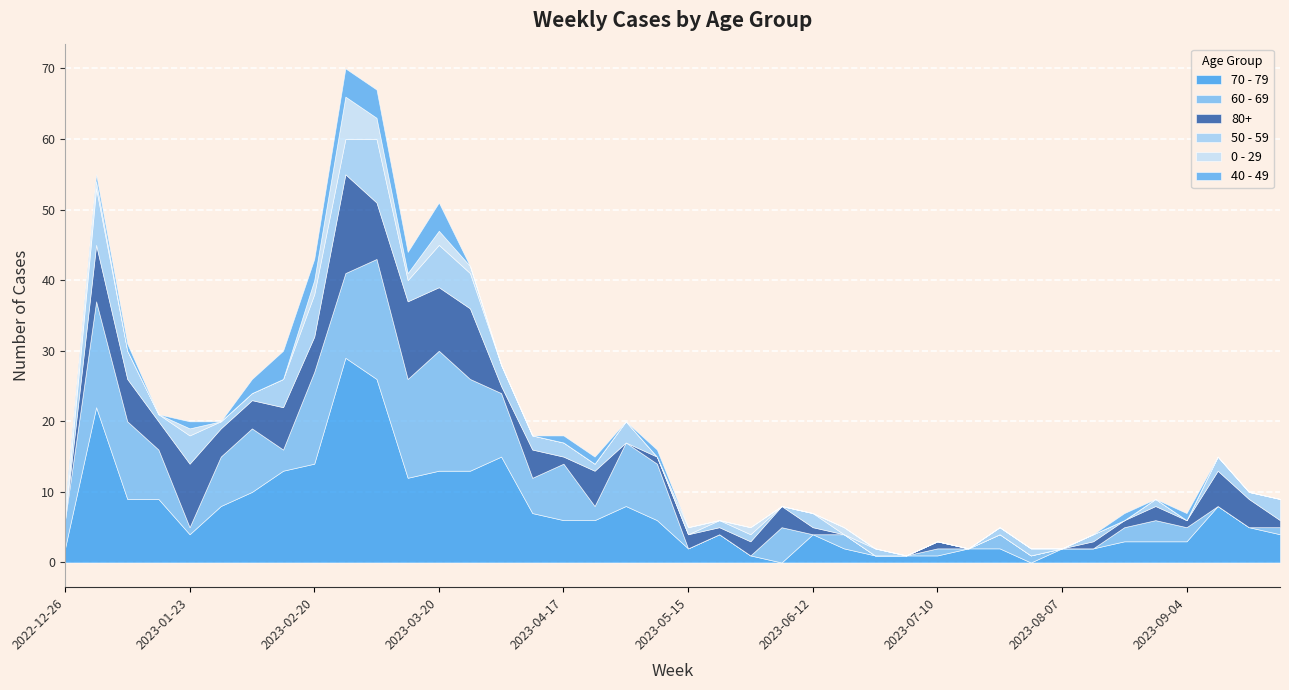

Reading right to left, transcribe all the data shown in this chart.

70 - 79: 2023-09-25=4	2023-09-18=5	2023-09-11=8	2023-09-04=3	2023-08-28=3	2023-08-21=3	2023-08-14=2	2023-08-07=2	2023-07-31=0	2023-07-24=2	2023-07-17=2	2023-07-10=1	2023-07-03=1	2023-06-26=1	2023-06-19=2	2023-06-12=4	2023-06-05=0	2023-05-29=1	2023-05-22=4	2023-05-15=2	2023-05-08=6	2023-05-01=8	2023-04-24=6	2023-04-17=6	2023-04-10=7	2023-04-03=15	2023-03-27=13	2023-03-20=13	2023-03-13=12	2023-03-06=26	2023-02-27=29	2023-02-20=14	2023-02-13=13	2023-02-06=10	2023-01-30=8	2023-01-23=4	2023-01-16=9	2023-01-09=9	2023-01-02=22	2022-12-26=2
60 - 69: 2023-09-25=1	2023-09-18=0	2023-09-11=0	2023-09-04=2	2023-08-28=3	2023-08-21=2	2023-08-14=0	2023-08-07=0	2023-07-31=1	2023-07-24=2	2023-07-17=0	2023-07-10=1	2023-07-03=0	2023-06-26=0	2023-06-19=2	2023-06-12=0	2023-06-05=5	2023-05-29=0	2023-05-22=0	2023-05-15=0	2023-05-08=8	2023-05-01=9	2023-04-24=2	2023-04-17=8	2023-04-10=5	2023-04-03=9	2023-03-27=13	2023-03-20=17	2023-03-13=14	2023-03-06=17	2023-02-27=12	2023-02-20=13	2023-02-13=3	2023-02-06=9	2023-01-30=7	2023-01-23=1	2023-01-16=7	2023-01-09=11	2023-01-02=15	2022-12-26=4
80+: 2023-09-25=1	2023-09-18=4	2023-09-11=5	2023-09-04=1	2023-08-28=2	2023-08-21=1	2023-08-14=1	2023-08-07=0	2023-07-31=0	2023-07-24=0	2023-07-17=0	2023-07-10=1	2023-07-03=0	2023-06-26=0	2023-06-19=0	2023-06-12=1	2023-06-05=3	2023-05-29=2	2023-05-22=1	2023-05-15=2	2023-05-08=1	2023-05-01=0	2023-04-24=5	2023-04-17=1	2023-04-10=4	2023-04-03=1	2023-03-27=10	2023-03-20=9	2023-03-13=11	2023-03-06=8	2023-02-27=14	2023-02-20=5	2023-02-13=6	2023-02-06=4	2023-01-30=4	2023-01-23=9	2023-01-16=4	2023-01-09=6	2023-01-02=8	2022-12-26=0
50 - 59: 2023-09-25=3	2023-09-18=1	2023-09-11=2	2023-09-04=0	2023-08-28=1	2023-08-21=0	2023-08-14=1	2023-08-07=0	2023-07-31=1	2023-07-24=1	2023-07-17=0	2023-07-10=0	2023-07-03=0	2023-06-26=1	2023-06-19=0	2023-06-12=2	2023-06-05=0	2023-05-29=1	2023-05-22=1	2023-05-15=0	2023-05-08=0	2023-05-01=3	2023-04-24=1	2023-04-17=2	2023-04-10=2	2023-04-03=3	2023-03-27=5	2023-03-20=6	2023-03-13=3	2023-03-06=9	2023-02-27=5	2023-02-20=6	2023-02-13=4	2023-02-06=1	2023-01-30=1	2023-01-23=4	2023-01-16=1	2023-01-09=4	2023-01-02=8	2022-12-26=0
0 - 29: 2023-09-25=0	2023-09-18=0	2023-09-11=0	2023-09-04=0	2023-08-28=0	2023-08-21=0	2023-08-14=0	2023-08-07=0	2023-07-31=0	2023-07-24=0	2023-07-17=0	2023-07-10=0	2023-07-03=0	2023-06-26=0	2023-06-19=1	2023-06-12=0	2023-06-05=0	2023-05-29=1	2023-05-22=0	2023-05-15=1	2023-05-08=0	2023-05-01=0	2023-04-24=0	2023-04-17=0	2023-04-10=0	2023-04-03=0	2023-03-27=1	2023-03-20=2	2023-03-13=1	2023-03-06=3	2023-02-27=6	2023-02-20=2	2023-02-13=0	2023-02-06=0	2023-01-30=0	2023-01-23=1	2023-01-16=0	2023-01-09=0	2023-01-02=1	2022-12-26=1
40 - 49: 2023-09-25=0	2023-09-18=0	2023-09-11=0	2023-09-04=1	2023-08-28=0	2023-08-21=1	2023-08-14=0	2023-08-07=0	2023-07-31=0	2023-07-24=0	2023-07-17=0	2023-07-10=0	2023-07-03=0	2023-06-26=0	2023-06-19=0	2023-06-12=0	2023-06-05=0	2023-05-29=0	2023-05-22=0	2023-05-15=0	2023-05-08=1	2023-05-01=0	2023-04-24=1	2023-04-17=1	2023-04-10=0	2023-04-03=0	2023-03-27=0	2023-03-20=4	2023-03-13=3	2023-03-06=4	2023-02-27=4	2023-02-20=3	2023-02-13=4	2023-02-06=2	2023-01-30=0	2023-01-23=1	2023-01-16=0	2023-01-09=1	2023-01-02=1	2022-12-26=1